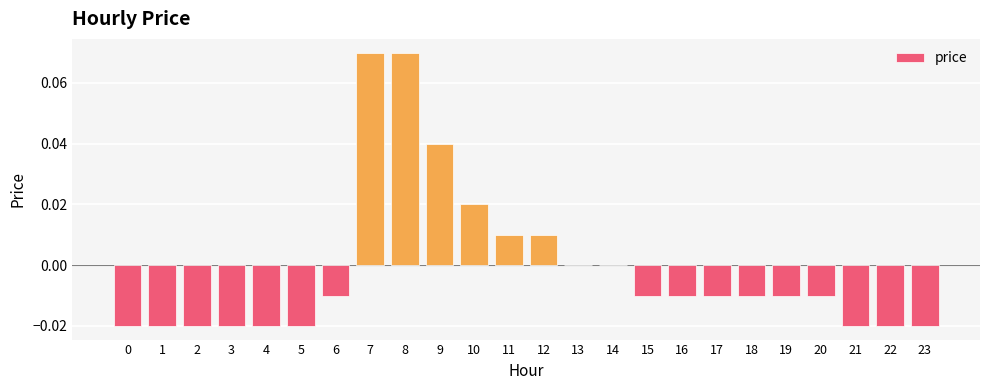

Between 14 and 22, which is larger?

14